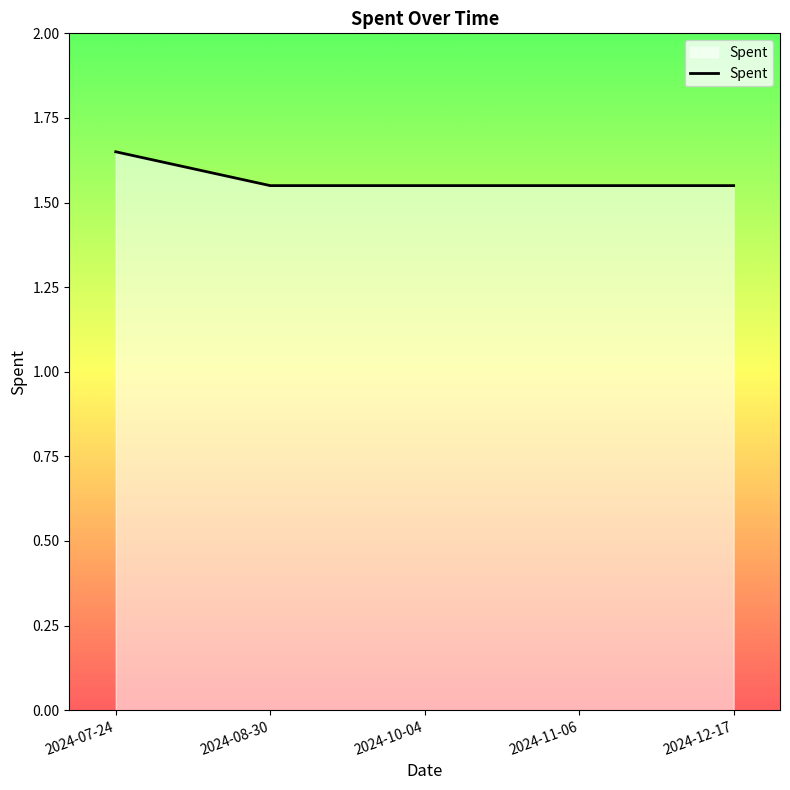

What position from the left is 2024-12-17?

5